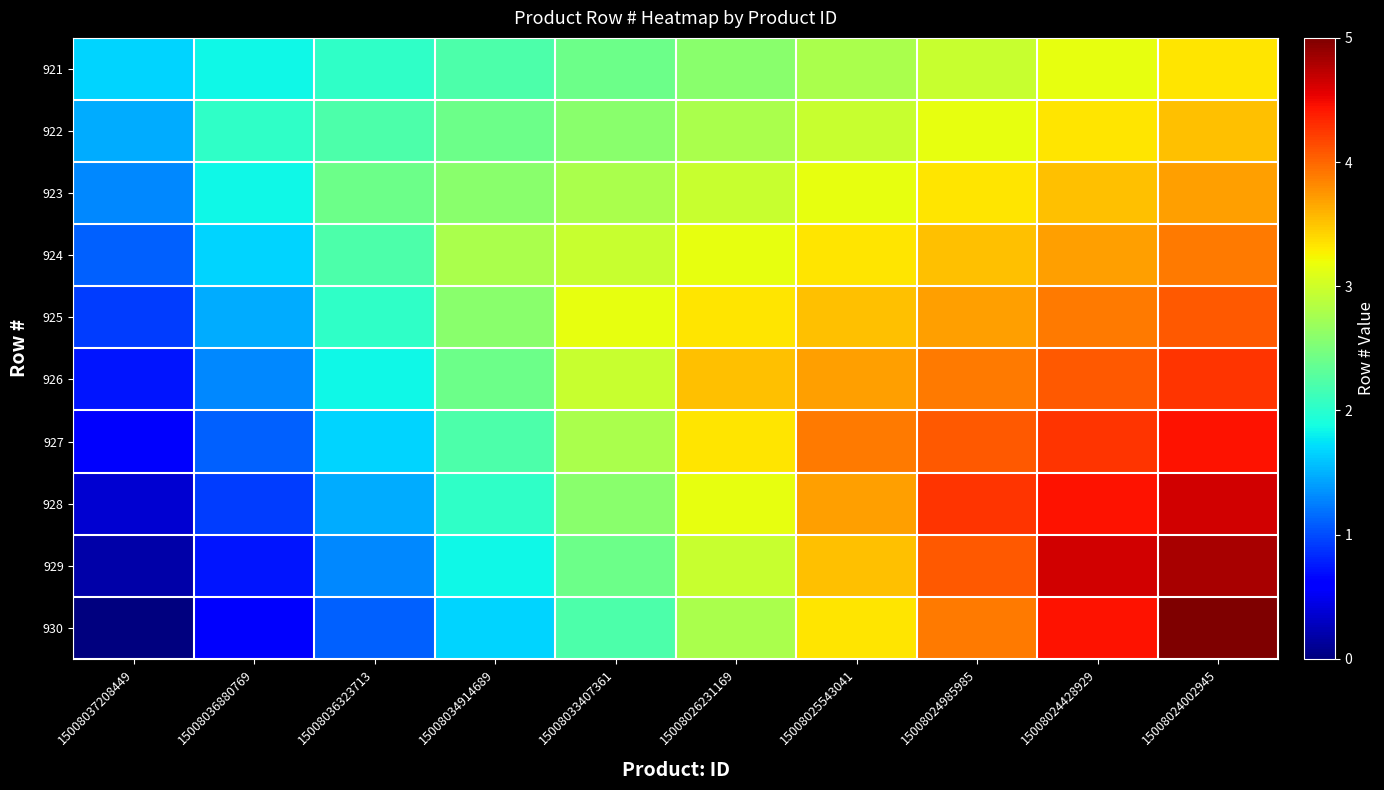

Which label corresponds to the smallest value in the chart?

15008037208449